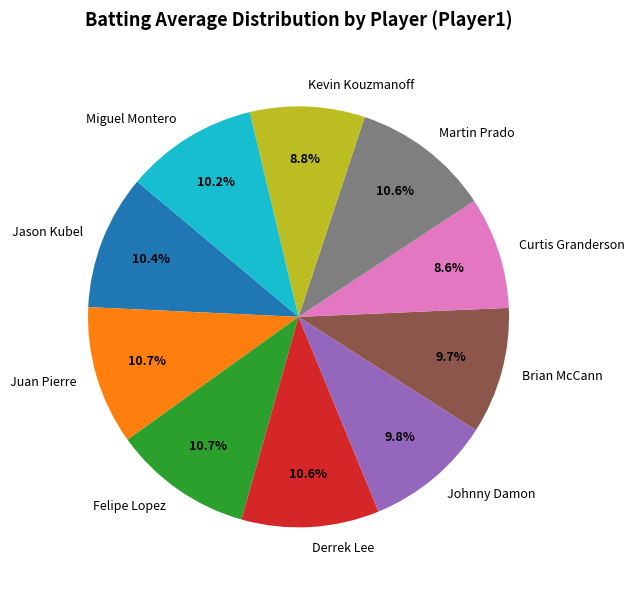

Between Brian McCann and Felipe Lopez, which is larger?

Felipe Lopez